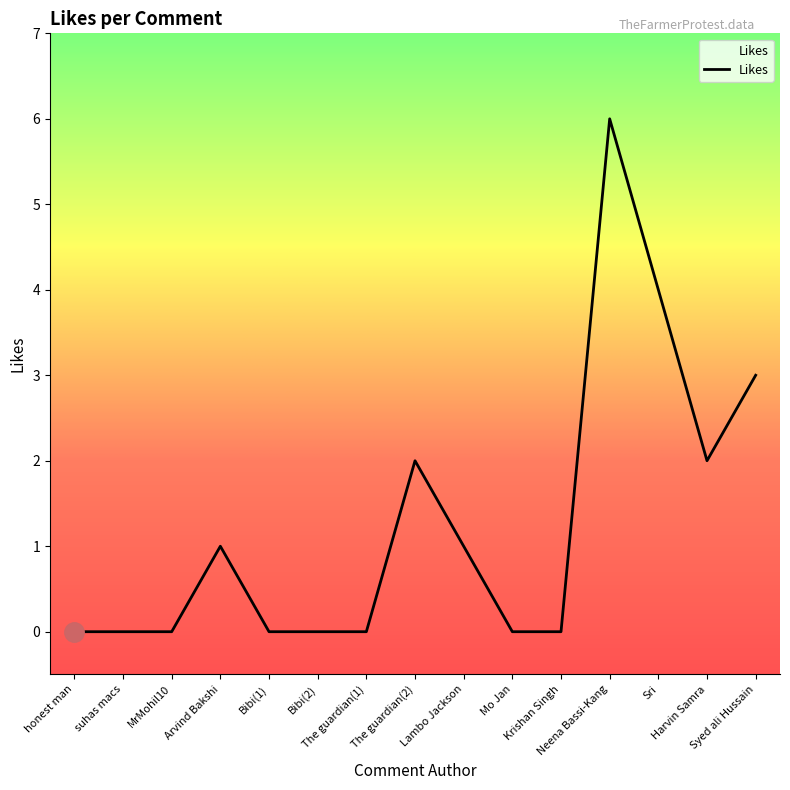

Reading left to right, list all the values displayed in this chart.

honest man=0	suhas macs=0	MrMohil10=0	Arvind Bakshi=1	Bibi(1)=0	Bibi(2)=0	The guardian(1)=0	The guardian(2)=2	Lambo Jackson=1	Mo Jan=0	Krishan Singh=0	Neena Bassi-Kang=6	Sri=4	Harvin Samra=2	Syed ali Hussain=3